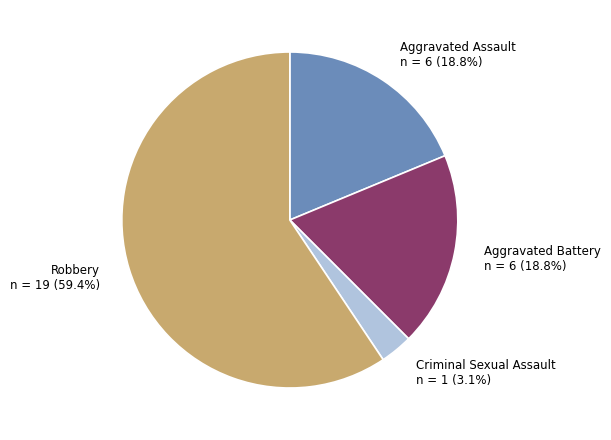

Which has a higher value, Robbery or Aggravated Assault?

Robbery